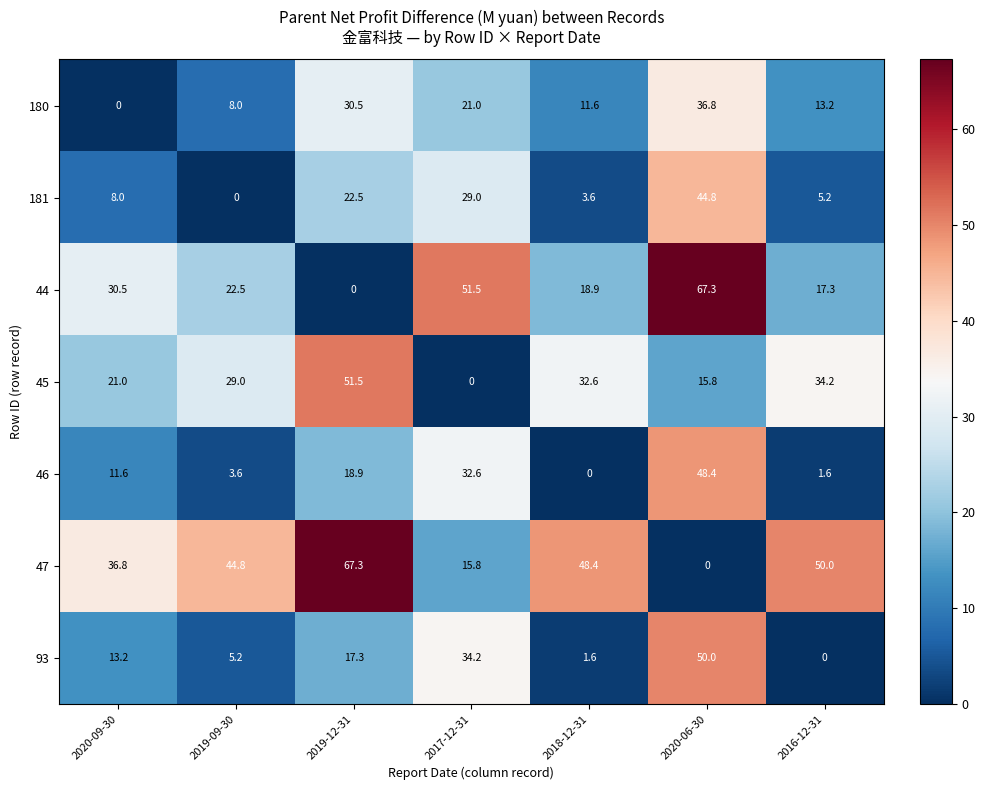

At 2019-09-30, list the series in order from smallest to largest.

181, 46, 93, 180, 44, 45, 47